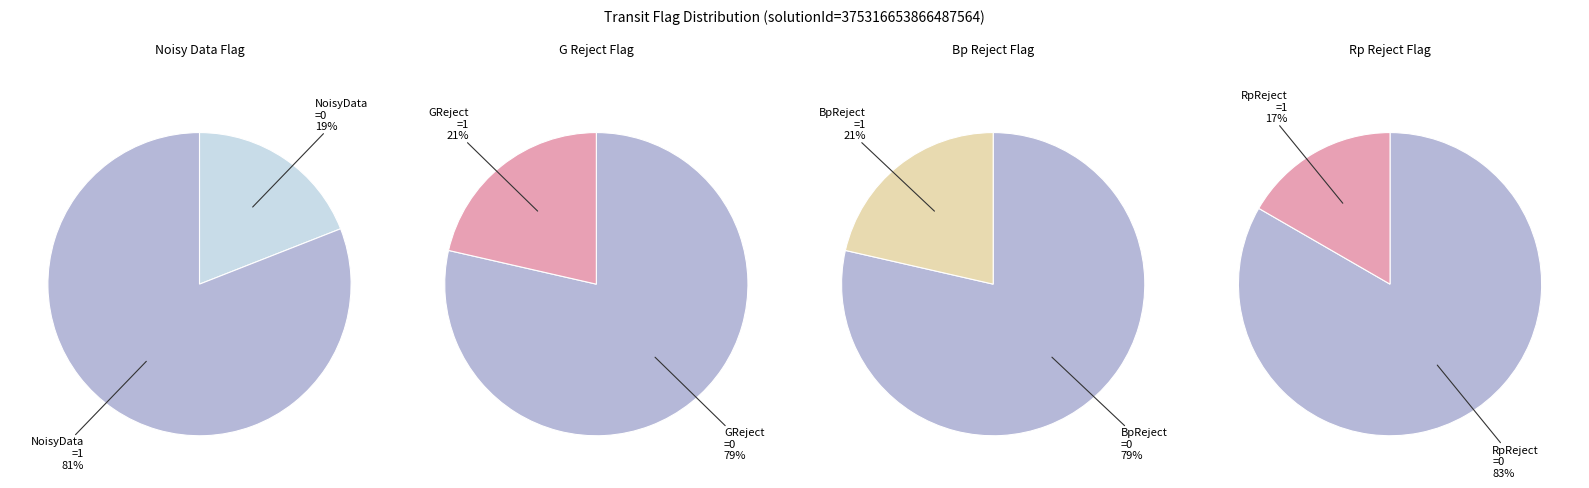

The variabilityFlagRpReject=1 slice represents 14% of the pie. True or false?

False